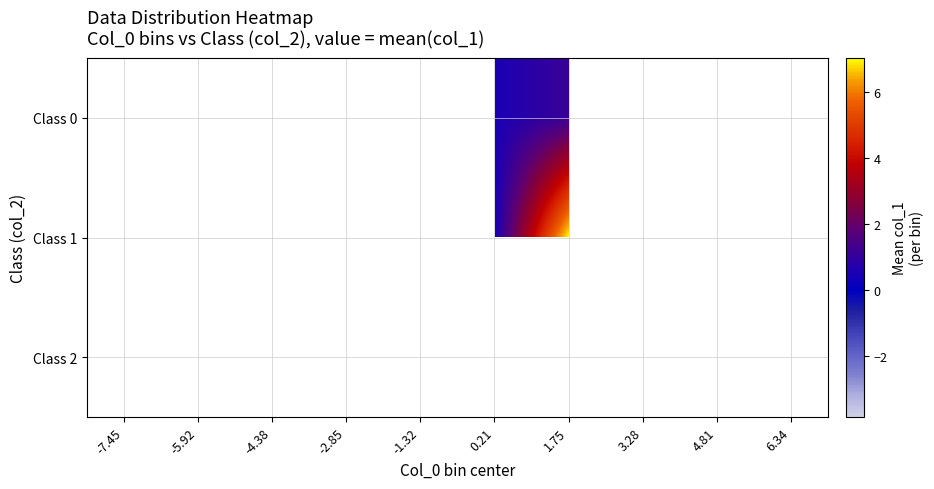

At which category does the chart reach its peak across all series?

1.75